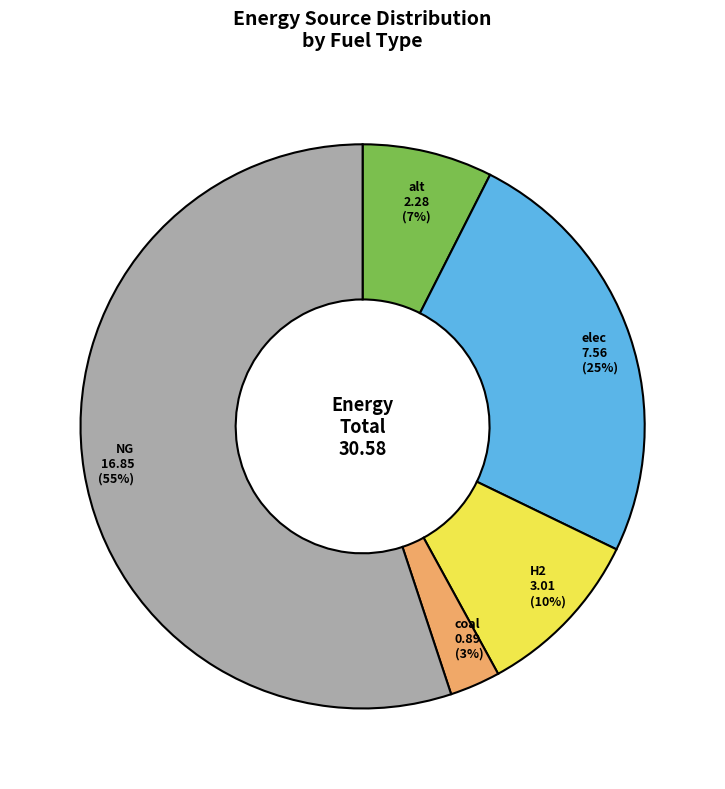

Does any single category account for the majority?

Yes